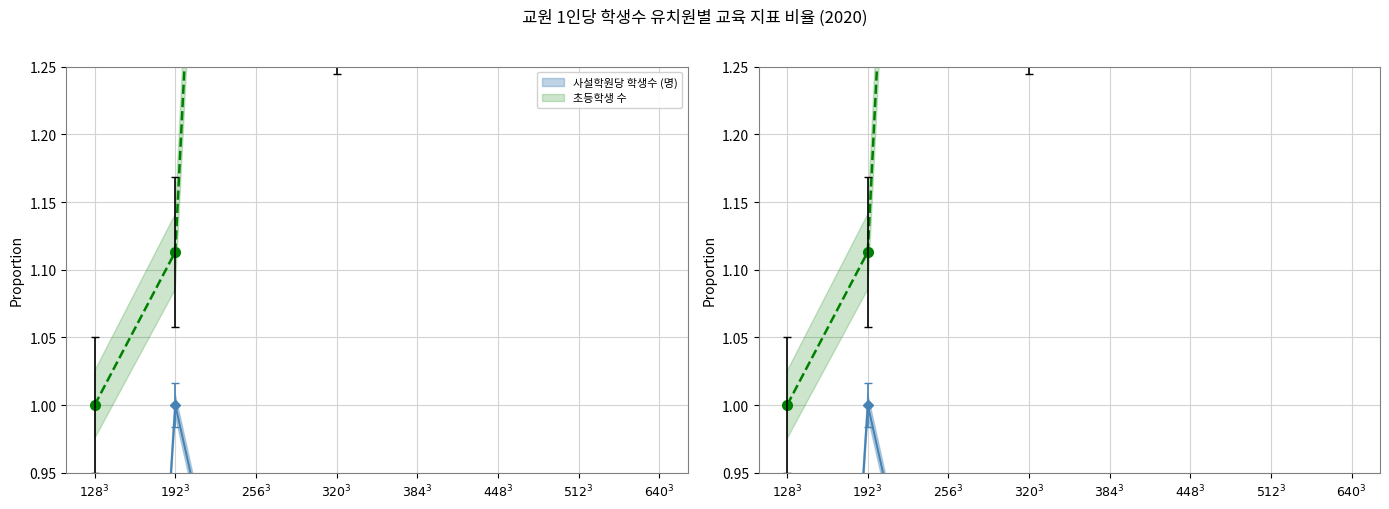

What is the value of the 유치원생 수 point at the 1st from the left?

1.0